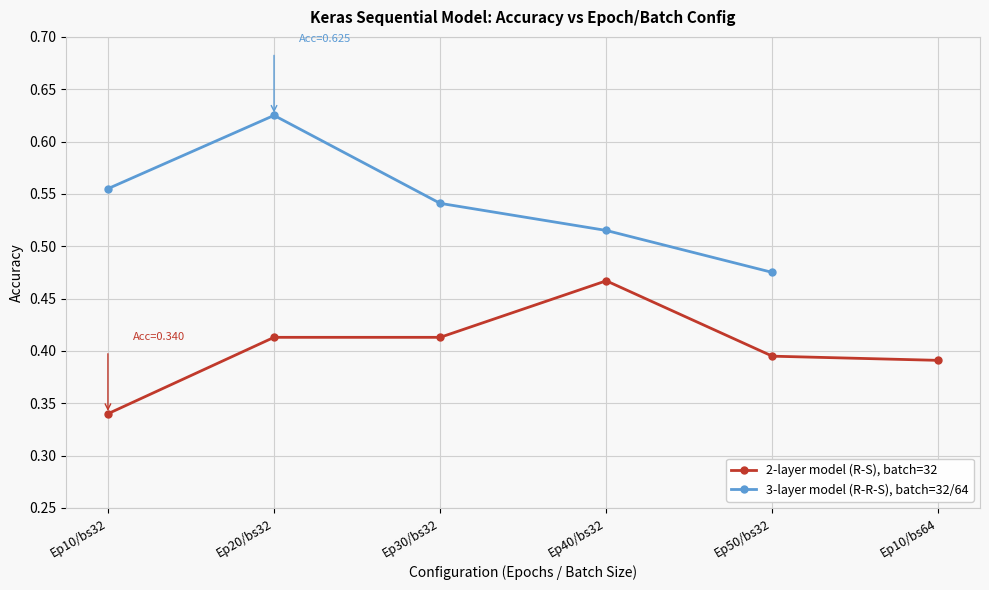

How many data points in 3-layer model (R-R-S), batch=32/64 are above 0?

5